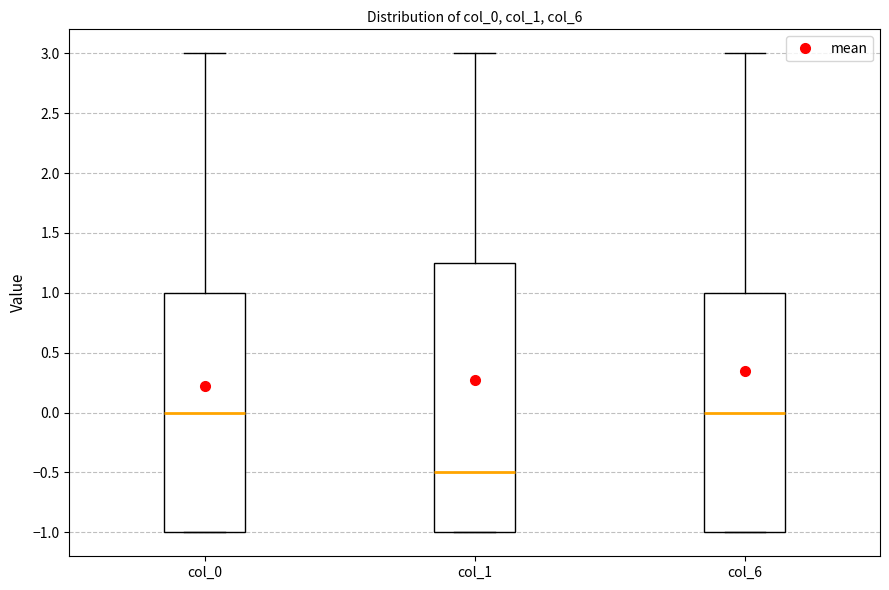

Which box's median line is the lowest?

col_1